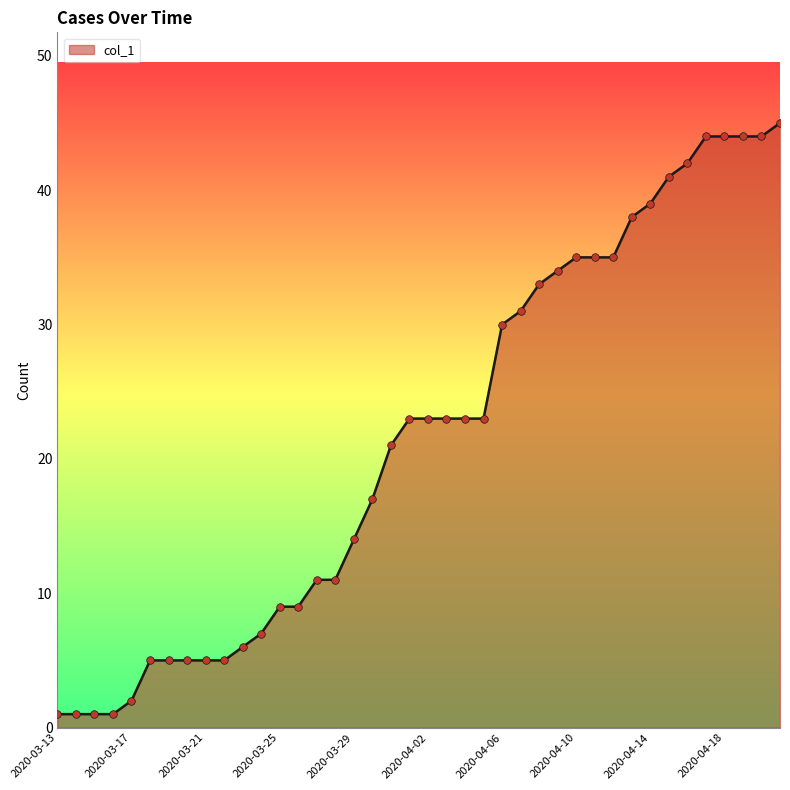

What is the difference between the maximum and minimum values?

44